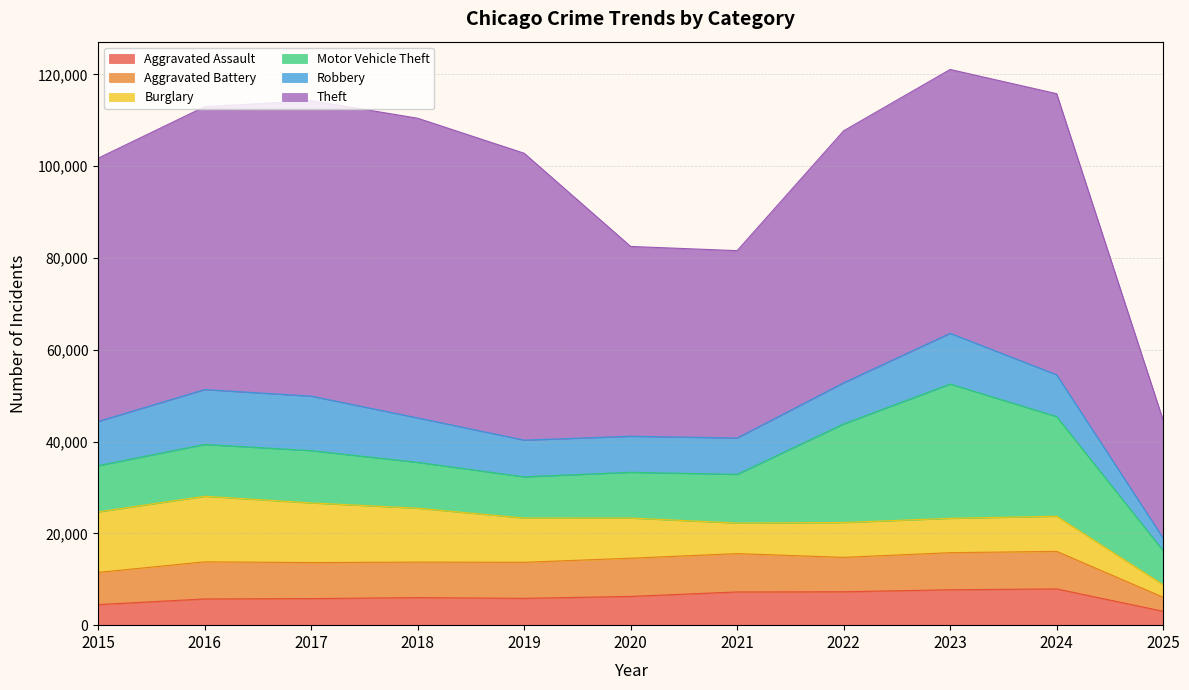

The Theft series shows 58146 at 2021. True or false?

False